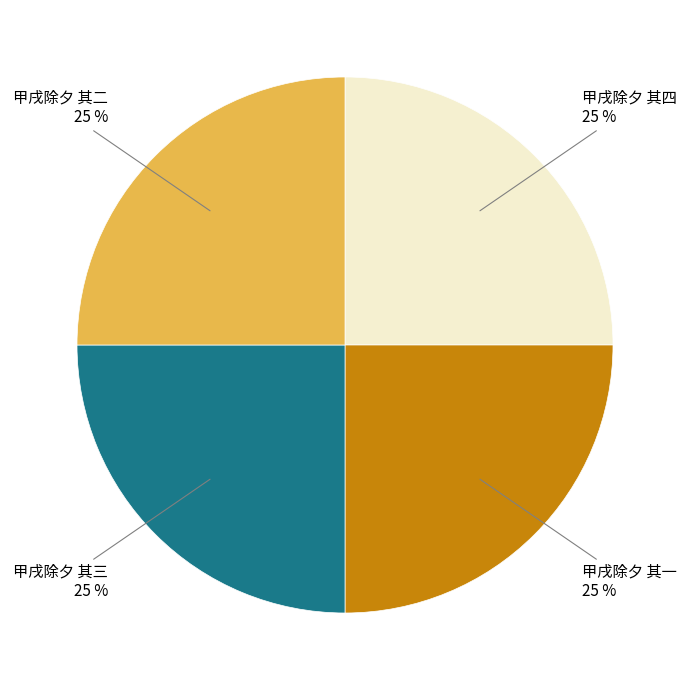

Is it true that 甲戌除夕 其一 is 25% of the pie?

True